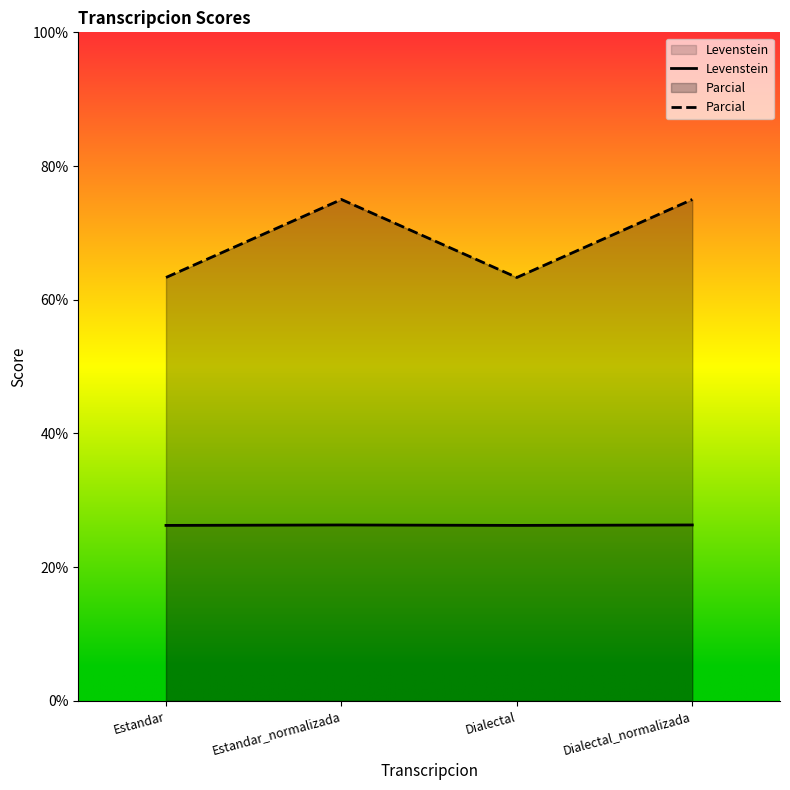

List the series in order of their peak value, lowest first.

Levenstein, Parcial